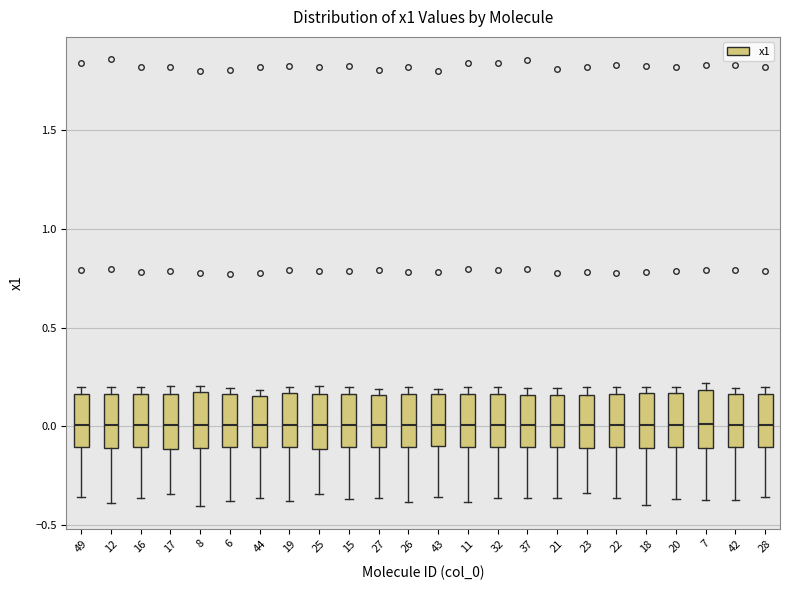

Where does the median line of the box at x = 18 sit on the y-axis? The values are not printed on the chart, so give them approximately, as read against the axis.

0.00